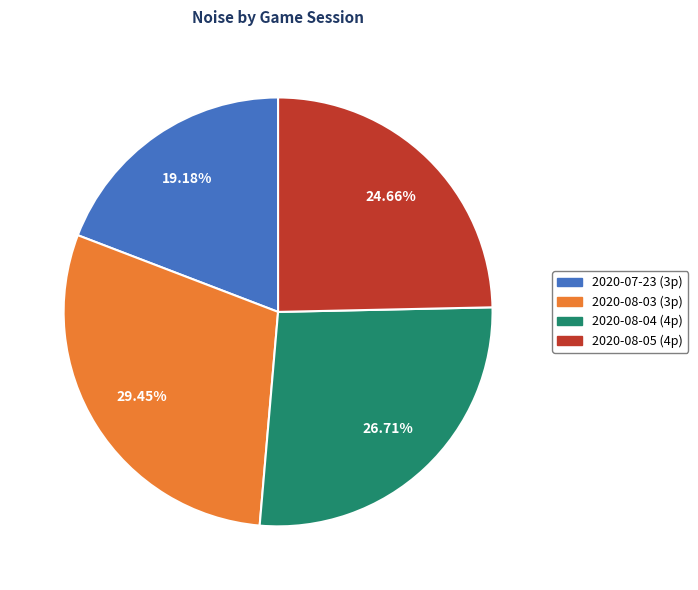

What is the largest slice in the pie chart?

2020-08-03 (3p)